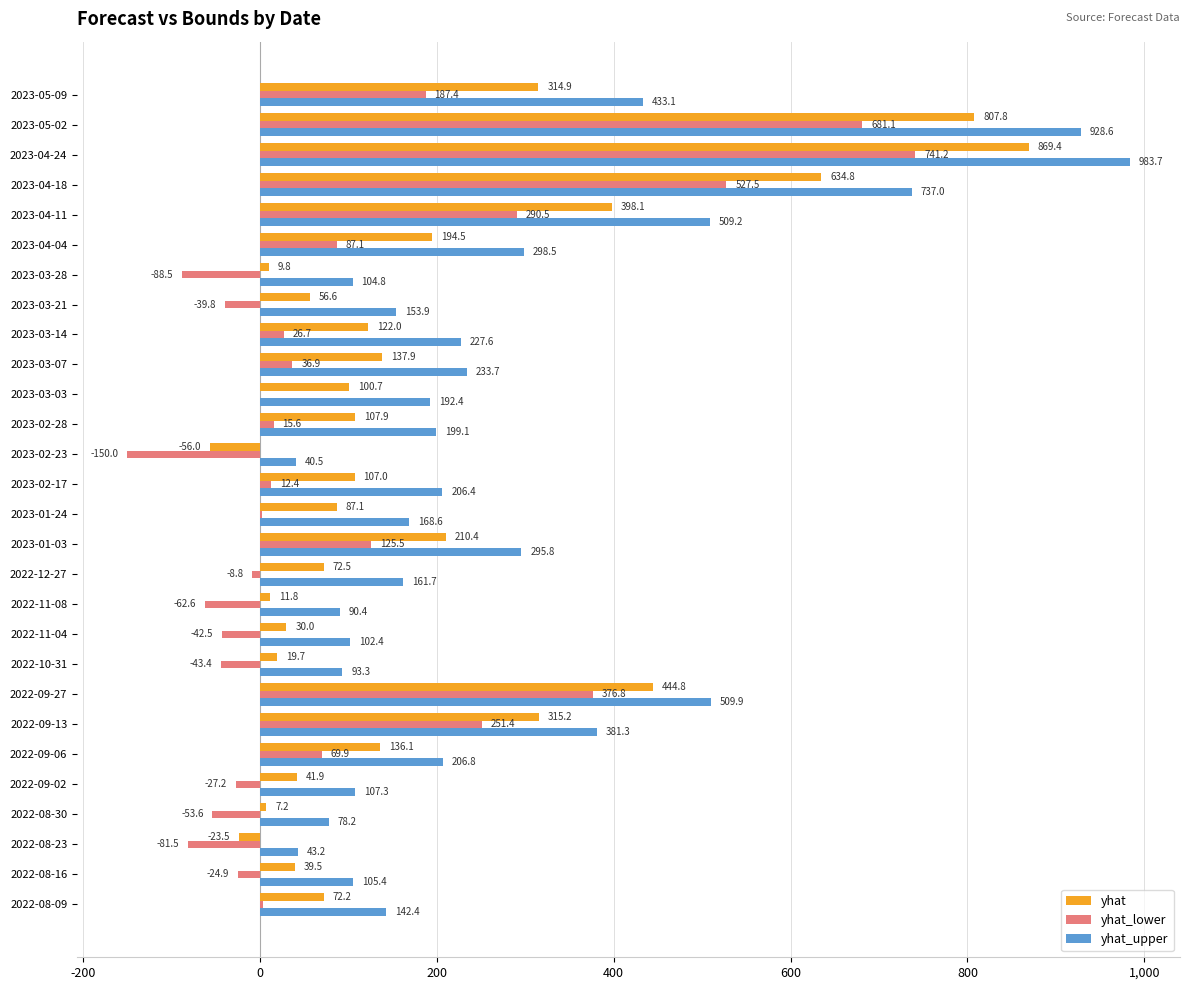

What is the maximum value shown in the chart?

983.7